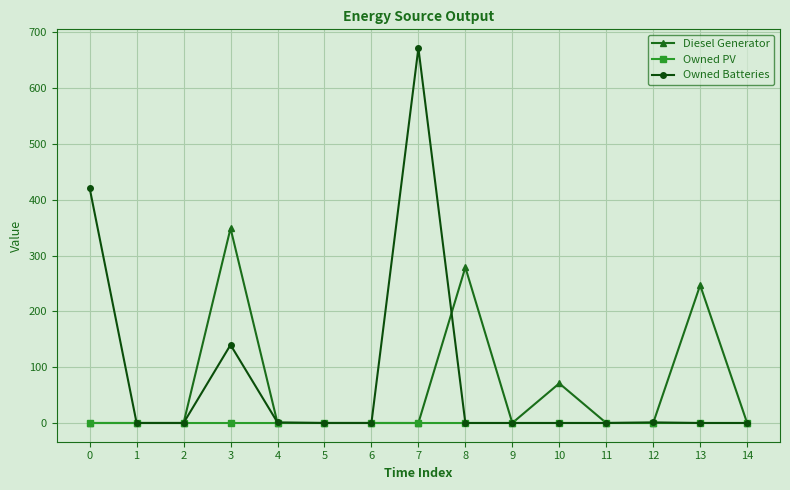

Between 3 and 13, which series saw the biggest shift?

Owned Batteries